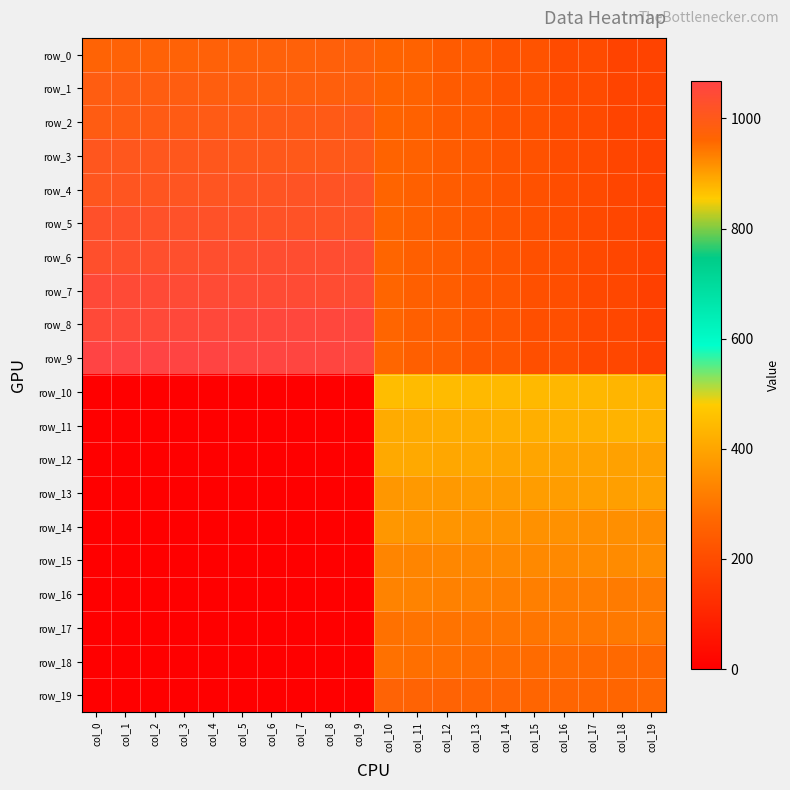

Reading right to left, what are all the values shown in this chart?

row_0: col_19=178.0	col_18=179.0	col_17=198.0	col_16=199.0	col_15=218.0	col_14=219.0	col_13=238.0	col_12=239.0	col_11=258.0	col_10=259.0	col_9=978.0	col_8=977.0	col_7=976.0	col_6=975.0	col_5=974.0	col_4=973.0	col_3=972.0	col_2=971.0	col_1=970.0	col_0=969.0
row_1: col_19=177.0	col_18=180.0	col_17=197.0	col_16=200.0	col_15=217.0	col_14=220.0	col_13=237.0	col_12=240.0	col_11=257.0	col_10=260.0	col_9=979.0	col_8=980.0	col_7=981.0	col_6=982.0	col_5=983.0	col_4=984.0	col_3=985.0	col_2=986.0	col_1=987.0	col_0=988.0
row_2: col_19=176.0	col_18=181.0	col_17=196.0	col_16=201.0	col_15=216.0	col_14=221.0	col_13=236.0	col_12=241.0	col_11=256.0	col_10=261.0	col_9=998.0	col_8=997.0	col_7=996.0	col_6=995.0	col_5=994.0	col_4=993.0	col_3=992.0	col_2=991.0	col_1=990.0	col_0=989.0
row_3: col_19=175.0	col_18=182.0	col_17=195.0	col_16=202.0	col_15=215.0	col_14=222.0	col_13=235.0	col_12=242.0	col_11=255.0	col_10=262.0	col_9=999.0	col_8=1000.0	col_7=1001.0	col_6=1002.0	col_5=1003.0	col_4=1004.0	col_3=1005.0	col_2=1006.0	col_1=1007.0	col_0=1008.0
row_4: col_19=174.0	col_18=183.0	col_17=194.0	col_16=203.0	col_15=214.0	col_14=223.0	col_13=234.0	col_12=243.0	col_11=254.0	col_10=263.0	col_9=1018.0	col_8=1017.0	col_7=1016.0	col_6=1015.0	col_5=1014.0	col_4=1013.0	col_3=1012.0	col_2=1011.0	col_1=1010.0	col_0=1009.0
row_5: col_19=173.0	col_18=184.0	col_17=193.0	col_16=204.0	col_15=213.0	col_14=224.0	col_13=233.0	col_12=244.0	col_11=253.0	col_10=264.0	col_9=1019.0	col_8=1020.0	col_7=1021.0	col_6=1022.0	col_5=1023.0	col_4=1024.0	col_3=1025.0	col_2=1026.0	col_1=1027.0	col_0=1028.0
row_6: col_19=172.0	col_18=185.0	col_17=192.0	col_16=205.0	col_15=212.0	col_14=225.0	col_13=232.0	col_12=245.0	col_11=252.0	col_10=265.0	col_9=1038.0	col_8=1037.0	col_7=1036.0	col_6=1035.0	col_5=1034.0	col_4=1033.0	col_3=1032.0	col_2=1031.0	col_1=1030.0	col_0=1029.0
row_7: col_19=171.0	col_18=186.0	col_17=191.0	col_16=206.0	col_15=211.0	col_14=226.0	col_13=231.0	col_12=246.0	col_11=251.0	col_10=266.0	col_9=1039.0	col_8=1040.0	col_7=1041.0	col_6=1042.0	col_5=1043.0	col_4=1044.0	col_3=1045.0	col_2=1046.0	col_1=1047.0	col_0=1048.0
row_8: col_19=170.0	col_18=187.0	col_17=190.0	col_16=207.0	col_15=210.0	col_14=227.0	col_13=230.0	col_12=247.0	col_11=250.0	col_10=267.0	col_9=1058.0	col_8=1057.0	col_7=1056.0	col_6=1055.0	col_5=1054.0	col_4=1053.0	col_3=1052.0	col_2=1051.0	col_1=1050.0	col_0=1049.0
row_9: col_19=169.0	col_18=188.0	col_17=189.0	col_16=208.0	col_15=209.0	col_14=228.0	col_13=229.0	col_12=248.0	col_11=249.0	col_10=268.0	col_9=1059.0	col_8=1060.0	col_7=1061.0	col_6=1062.0	col_5=1063.0	col_4=1064.0	col_3=1065.0	col_2=1066.0	col_1=1067.0	col_0=1068.0
row_10: col_19=878.0	col_18=877.0	col_17=876.0	col_16=875.0	col_15=874.0	col_14=873.0	col_13=872.0	col_12=871.0	col_11=870.0	col_10=869.0	col_9=0.0	col_8=0.0	col_7=0.0	col_6=0.0	col_5=0.0	col_4=0.0	col_3=0.0	col_2=0.0	col_1=0.0	col_0=0.0
row_11: col_19=879.0	col_18=880.0	col_17=881.0	col_16=882.0	col_15=883.0	col_14=884.0	col_13=885.0	col_12=886.0	col_11=887.0	col_10=888.0	col_9=0.0	col_8=0.0	col_7=0.0	col_6=0.0	col_5=0.0	col_4=0.0	col_3=0.0	col_2=0.0	col_1=0.0	col_0=0.0
row_12: col_19=898.0	col_18=897.0	col_17=896.0	col_16=895.0	col_15=894.0	col_14=893.0	col_13=892.0	col_12=891.0	col_11=890.0	col_10=889.0	col_9=0.0	col_8=0.0	col_7=0.0	col_6=0.0	col_5=0.0	col_4=0.0	col_3=0.0	col_2=0.0	col_1=0.0	col_0=0.0
row_13: col_19=899.0	col_18=900.0	col_17=901.0	col_16=902.0	col_15=903.0	col_14=904.0	col_13=905.0	col_12=906.0	col_11=907.0	col_10=908.0	col_9=0.0	col_8=0.0	col_7=0.0	col_6=0.0	col_5=0.0	col_4=0.0	col_3=0.0	col_2=0.0	col_1=0.0	col_0=0.0
row_14: col_19=918.0	col_18=917.0	col_17=916.0	col_16=915.0	col_15=914.0	col_14=913.0	col_13=912.0	col_12=911.0	col_11=910.0	col_10=909.0	col_9=0.0	col_8=0.0	col_7=0.0	col_6=0.0	col_5=0.0	col_4=0.0	col_3=0.0	col_2=0.0	col_1=0.0	col_0=0.0
row_15: col_19=919.0	col_18=920.0	col_17=921.0	col_16=922.0	col_15=923.0	col_14=924.0	col_13=925.0	col_12=926.0	col_11=927.0	col_10=928.0	col_9=0.0	col_8=0.0	col_7=0.0	col_6=0.0	col_5=0.0	col_4=0.0	col_3=0.0	col_2=0.0	col_1=0.0	col_0=0.0
row_16: col_19=938.0	col_18=937.0	col_17=936.0	col_16=935.0	col_15=934.0	col_14=933.0	col_13=932.0	col_12=931.0	col_11=930.0	col_10=929.0	col_9=0.0	col_8=0.0	col_7=0.0	col_6=0.0	col_5=0.0	col_4=0.0	col_3=0.0	col_2=0.0	col_1=0.0	col_0=0.0
row_17: col_19=939.0	col_18=940.0	col_17=941.0	col_16=942.0	col_15=943.0	col_14=944.0	col_13=945.0	col_12=946.0	col_11=947.0	col_10=948.0	col_9=0.0	col_8=0.0	col_7=0.0	col_6=0.0	col_5=0.0	col_4=0.0	col_3=0.0	col_2=0.0	col_1=0.0	col_0=0.0
row_18: col_19=958.0	col_18=957.0	col_17=956.0	col_16=955.0	col_15=954.0	col_14=953.0	col_13=952.0	col_12=951.0	col_11=950.0	col_10=949.0	col_9=0.0	col_8=0.0	col_7=0.0	col_6=0.0	col_5=0.0	col_4=0.0	col_3=0.0	col_2=0.0	col_1=0.0	col_0=0.0
row_19: col_19=959.0	col_18=960.0	col_17=961.0	col_16=962.0	col_15=963.0	col_14=964.0	col_13=965.0	col_12=966.0	col_11=967.0	col_10=968.0	col_9=0.0	col_8=0.0	col_7=0.0	col_6=0.0	col_5=0.0	col_4=0.0	col_3=0.0	col_2=0.0	col_1=0.0	col_0=0.0